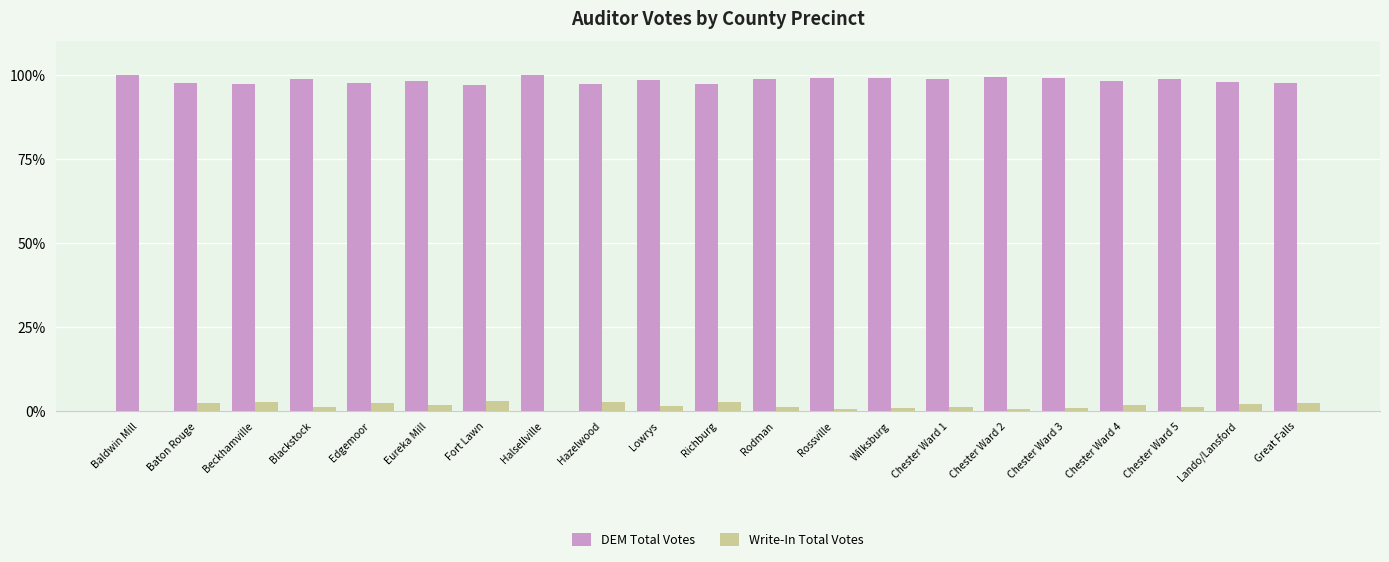

What is the greatest value displayed?

100.0